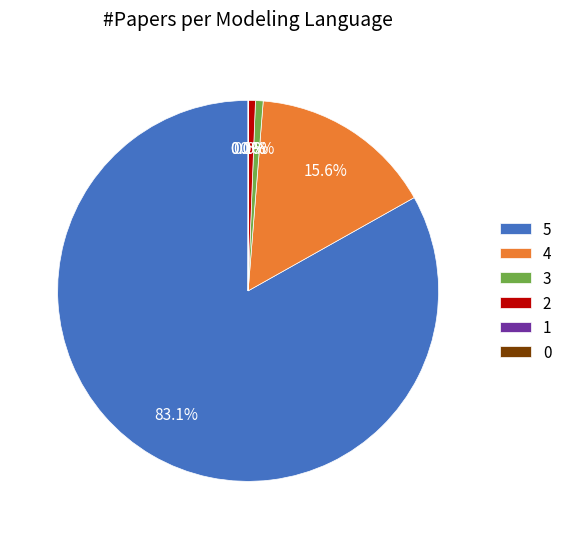

Which slice represents more than half of the pie?

5